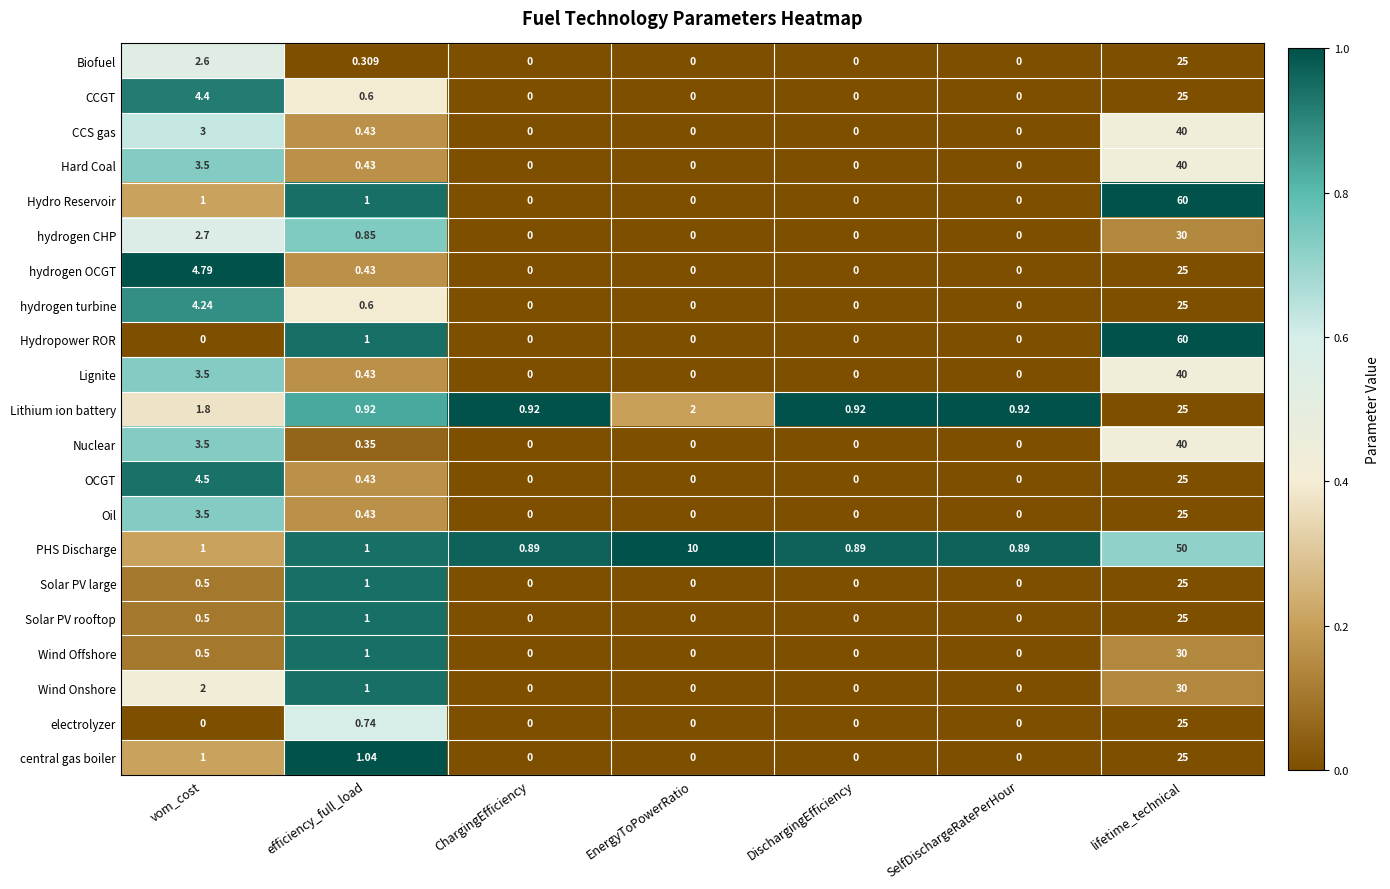

How many data points in Lignite are above 0?

3